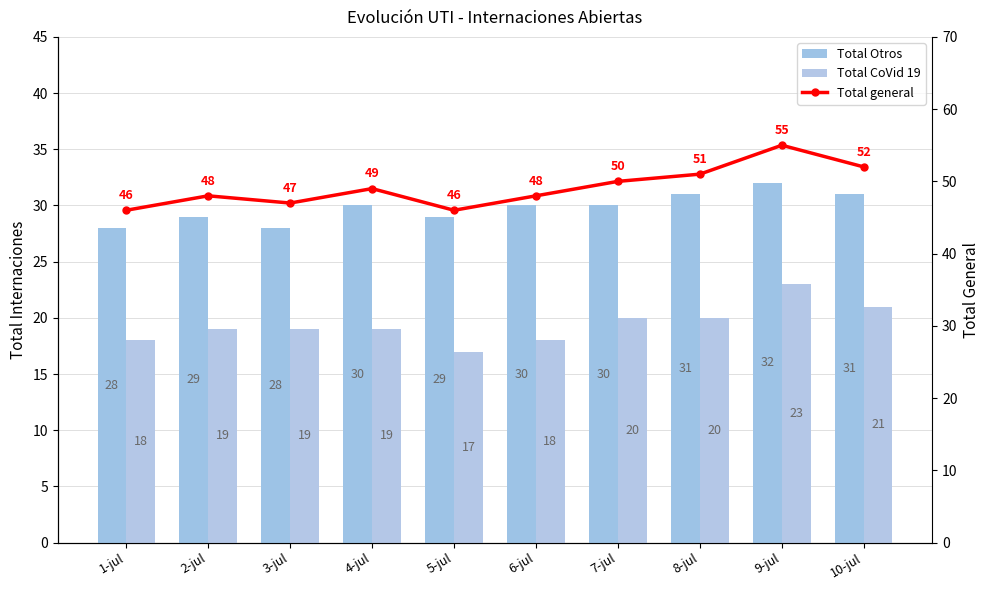

What is the label of the 3rd bar from the right?

8-jul